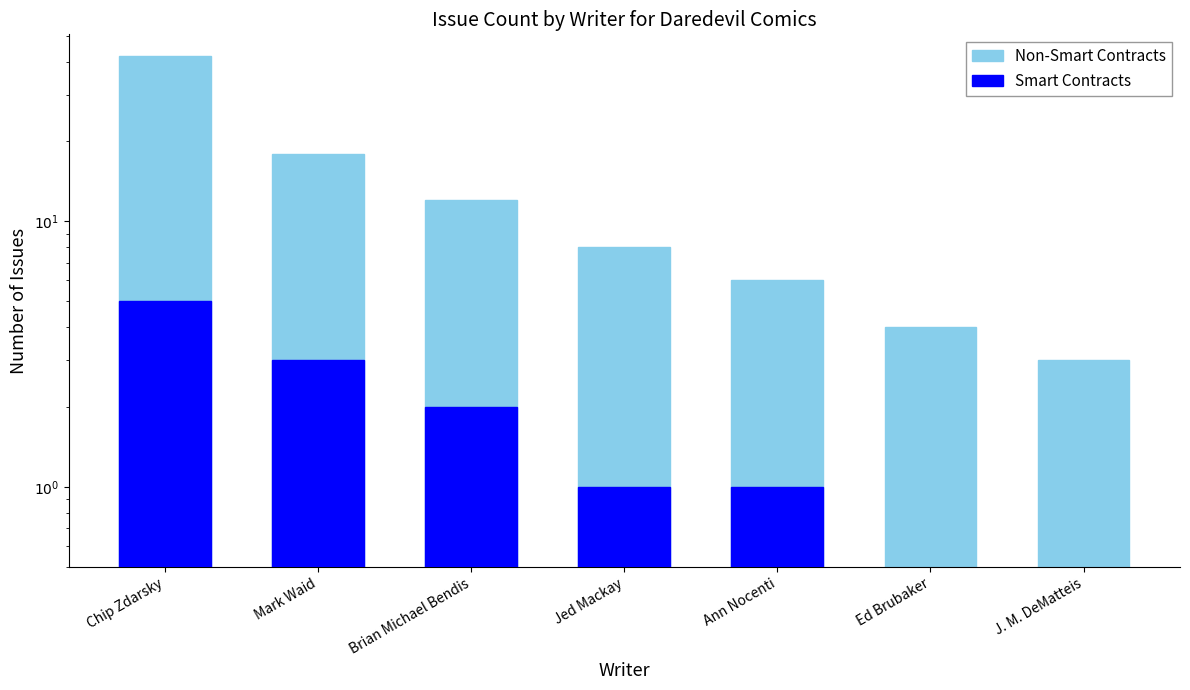

Which label corresponds to the smallest value in the chart?

Ed Brubaker